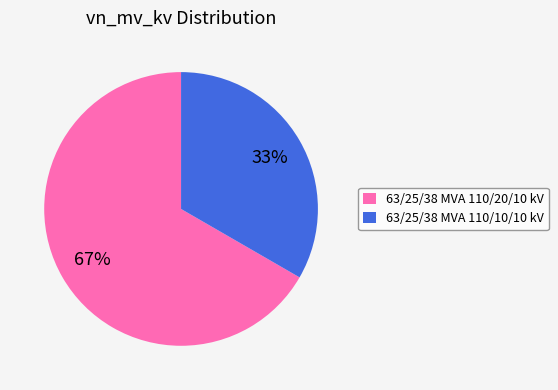

Which slice represents more than half of the pie?

63/25/38 MVA 110/20/10 kV